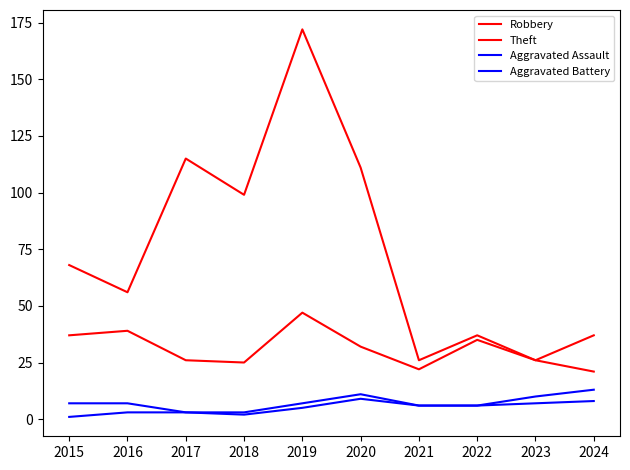

Is this an area chart (filled region under the line)?

No